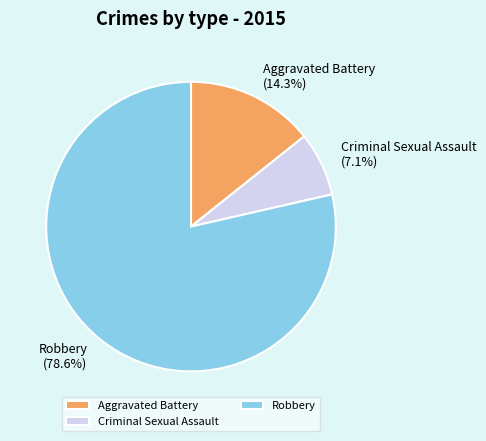

Between Robbery and Criminal Sexual Assault, which is larger?

Robbery